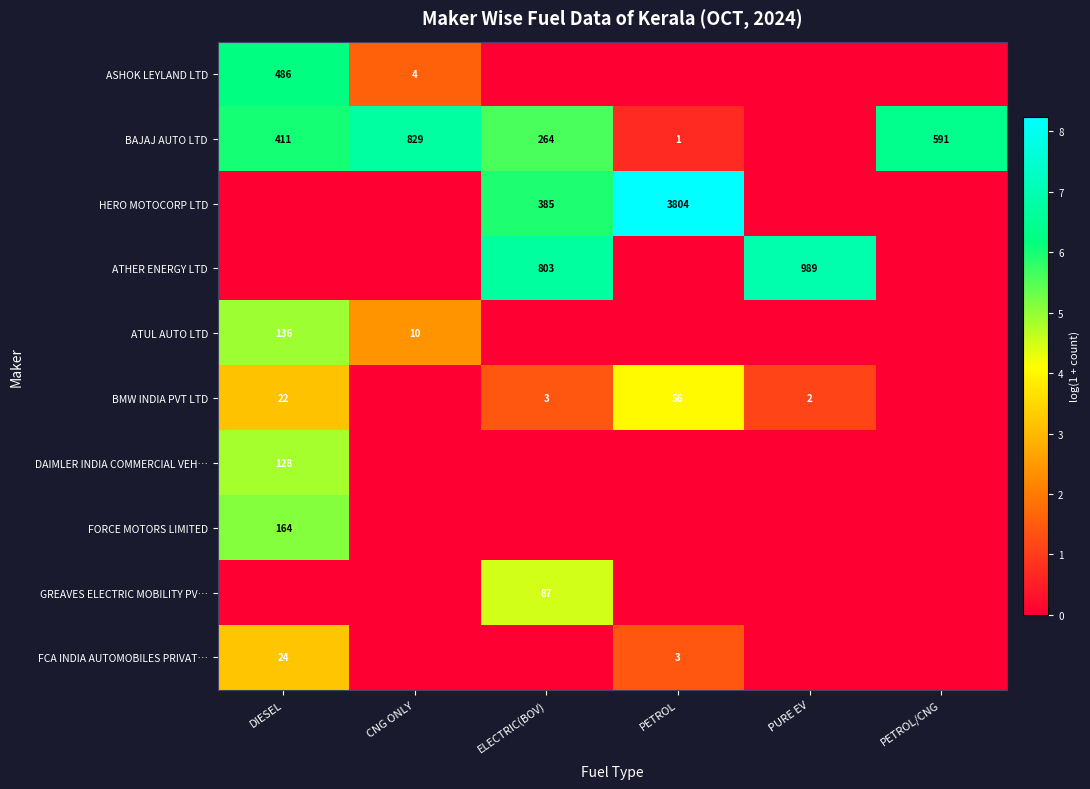

What is the maximum value shown in the chart?

8.2